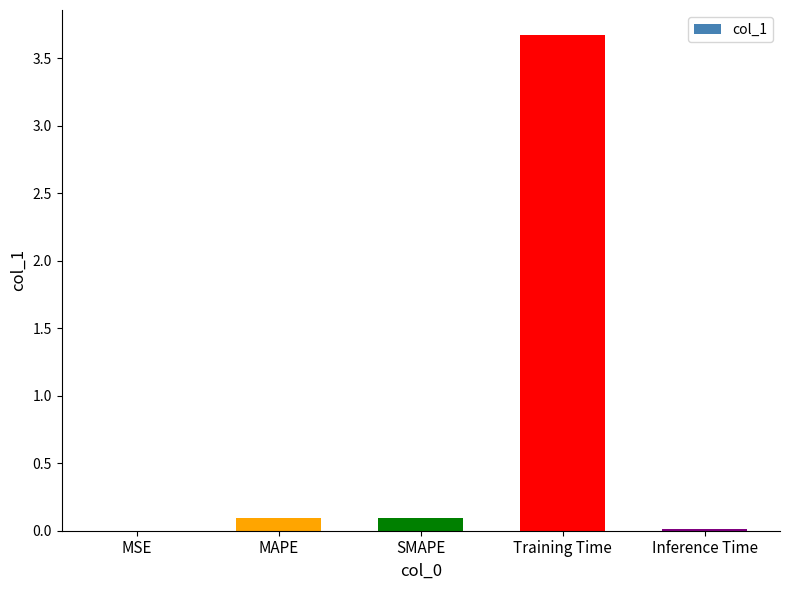

What is the maximum value shown in the chart?

3.7